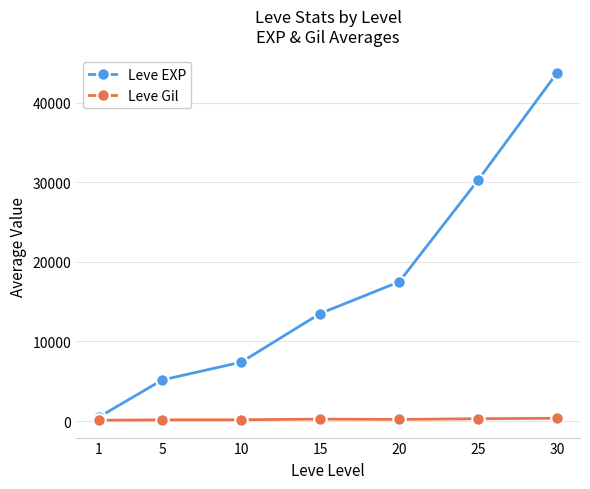

List the series in order of their overall mean, highest first.

Leve EXP, Leve Gil